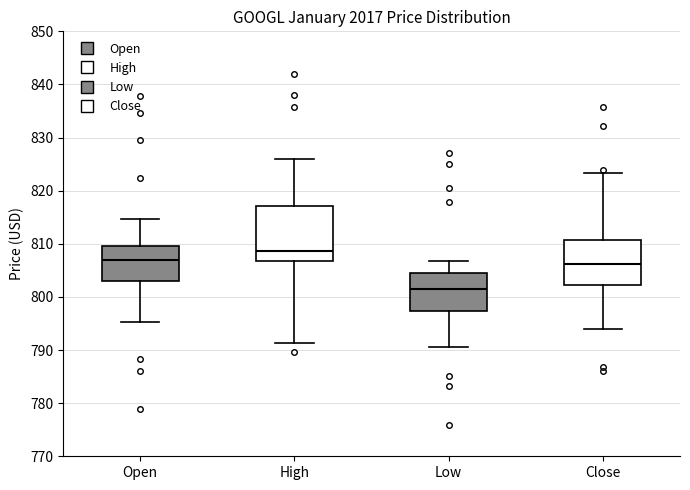

Reading left to right, transcribe this box plot: for each box, give where its median line is, the range the box spans, and where its two whiskers end, as read against the y-axis. The values are not printed on the chart, so give them approximately, as read against the axis.

Open: median 807, box 803 to 810, whiskers 795 to 815
High: median 809, box 807 to 817, whiskers 791 to 826
Low: median 802, box 797 to 804, whiskers 791 to 807
Close: median 806, box 802 to 811, whiskers 794 to 823